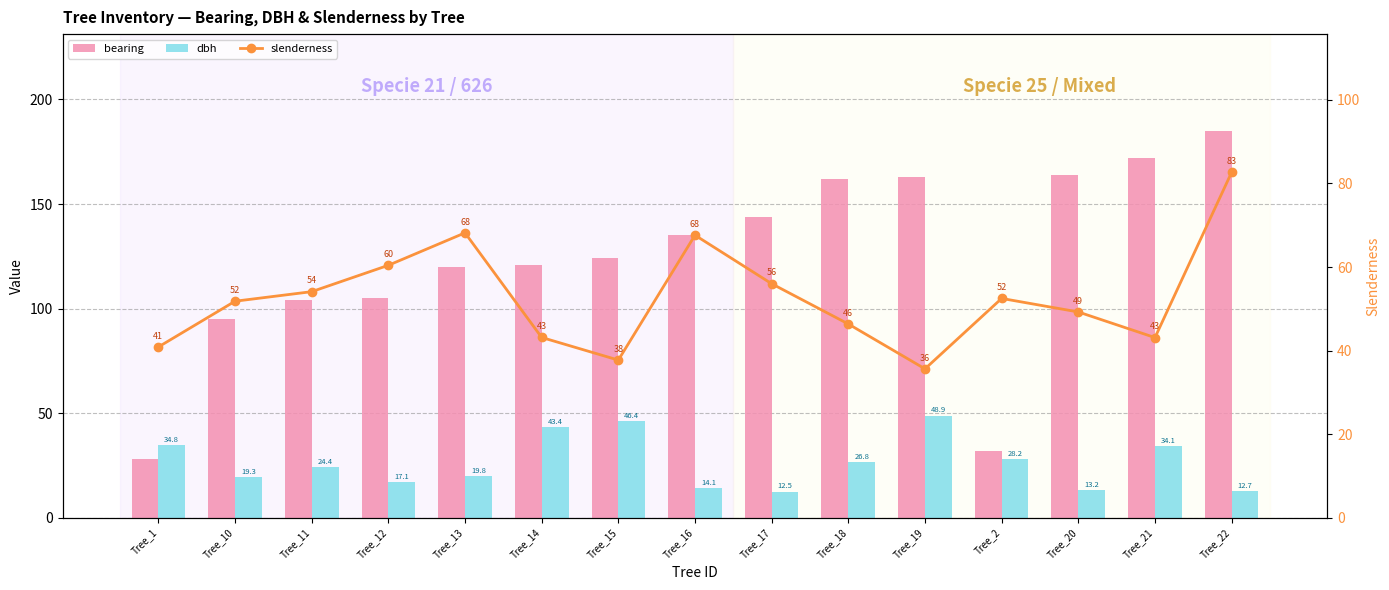

Is it true that bearing equals 163.0 at Tree_19?

True